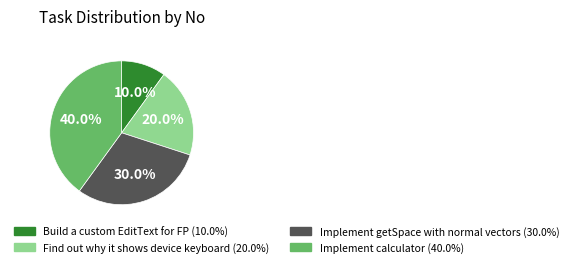

Between Implement getSpace with normal vectors and Find out why it shows device keyboard, which is larger?

Implement getSpace with normal vectors